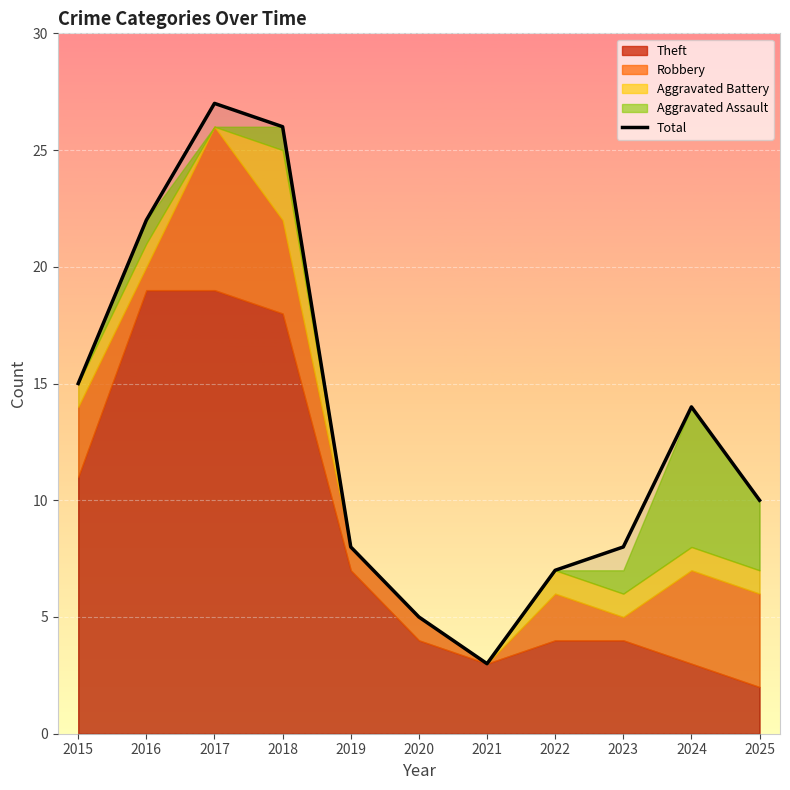

How many points are lower than both their immediate neighbors (excluding endpoints)?

1